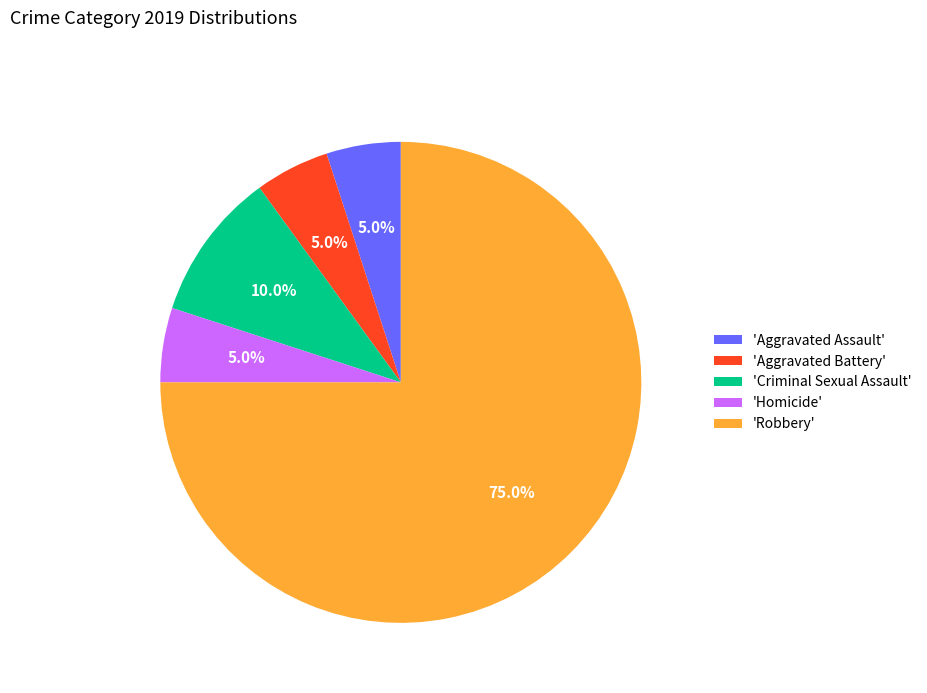

Which category has the biggest portion of the pie?

'Robbery'